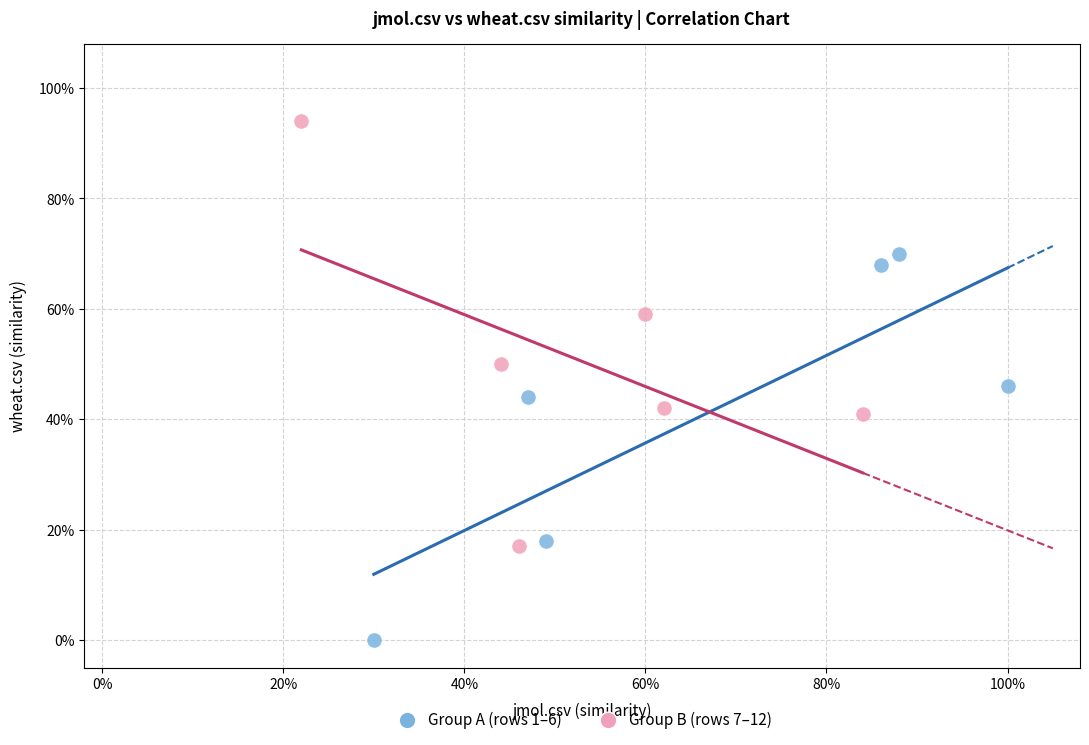

Which series contains the lowest Y value?

Group A (rows 1–6)